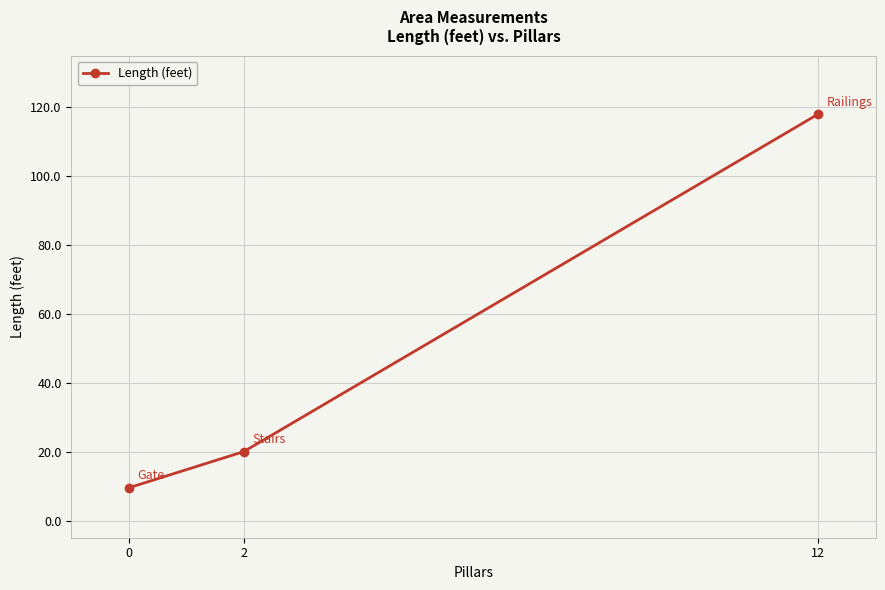

What is the difference between the maximum and minimum values?

108.5